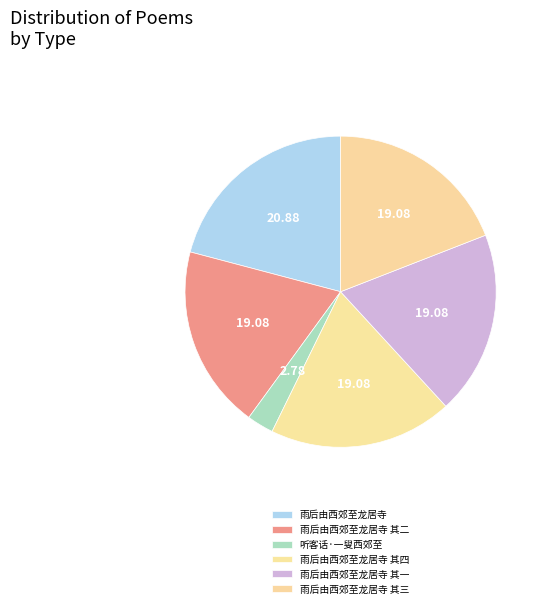

True or false: 听客话·一叟西郊至 accounts for 3% of the total.

True